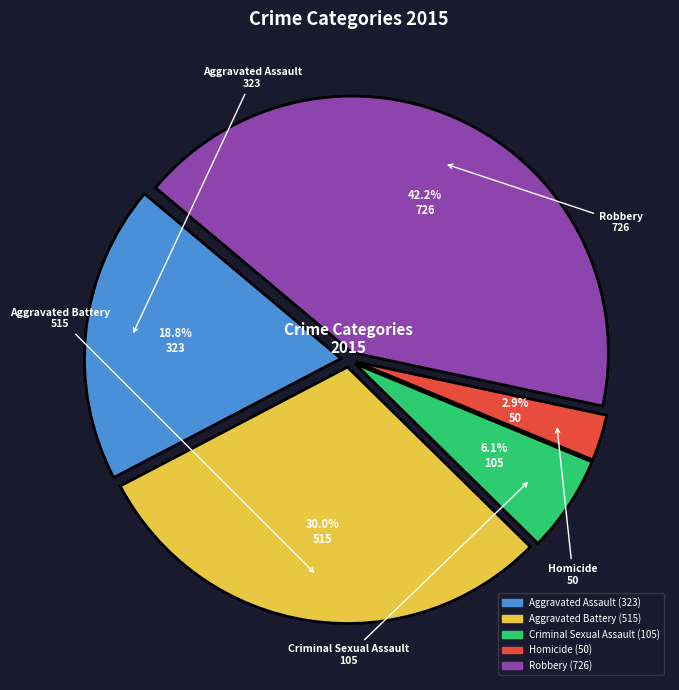

What percentage is the Criminal Sexual Assault slice, to the nearest percent?

6%